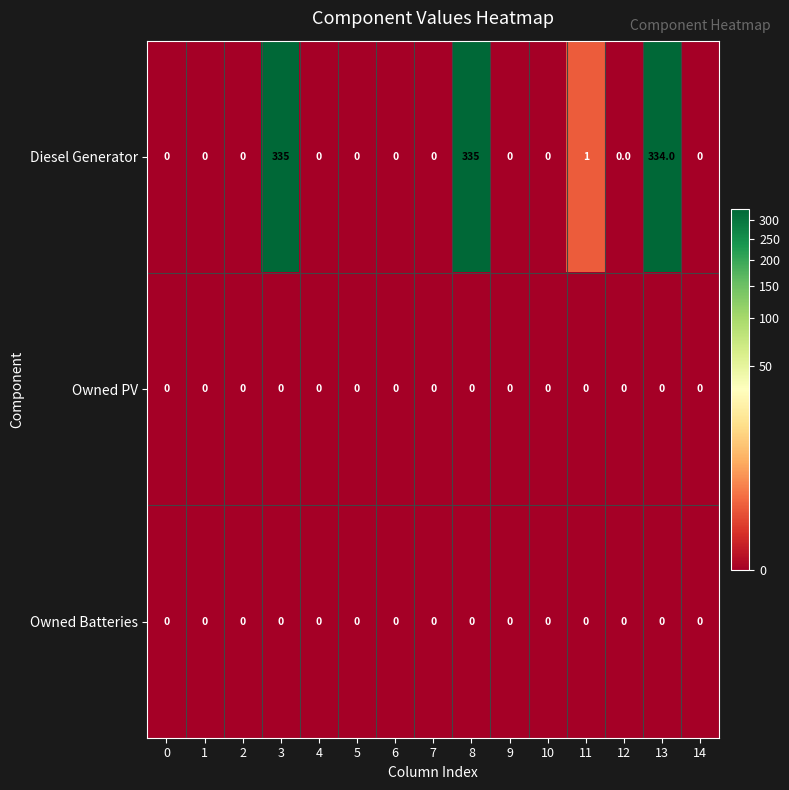

How many data points does each series have?

15